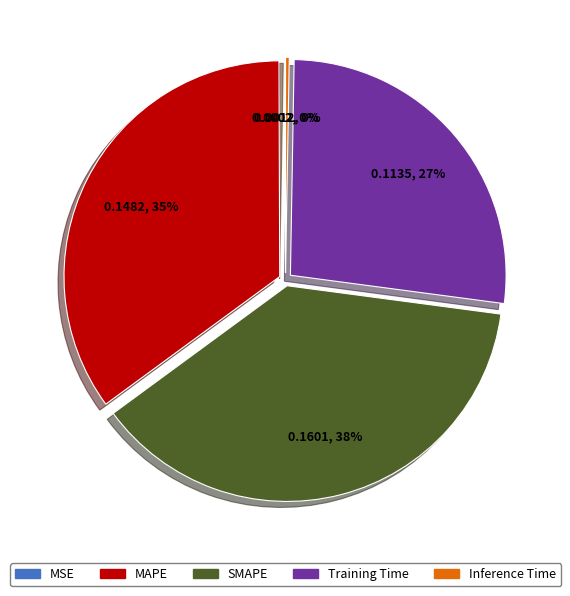

True or false: MAPE accounts for 35% of the total.

True